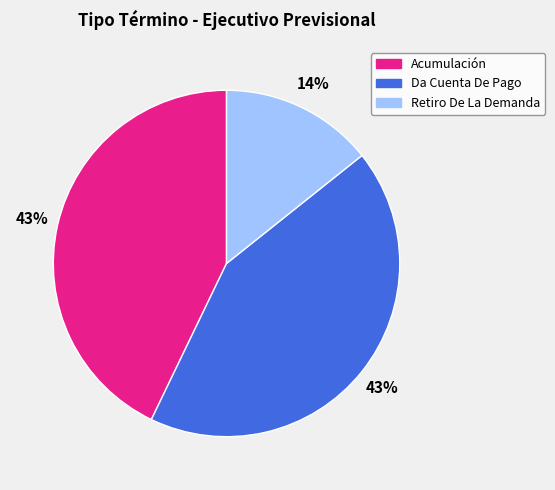

How many segments does this pie chart have?

3